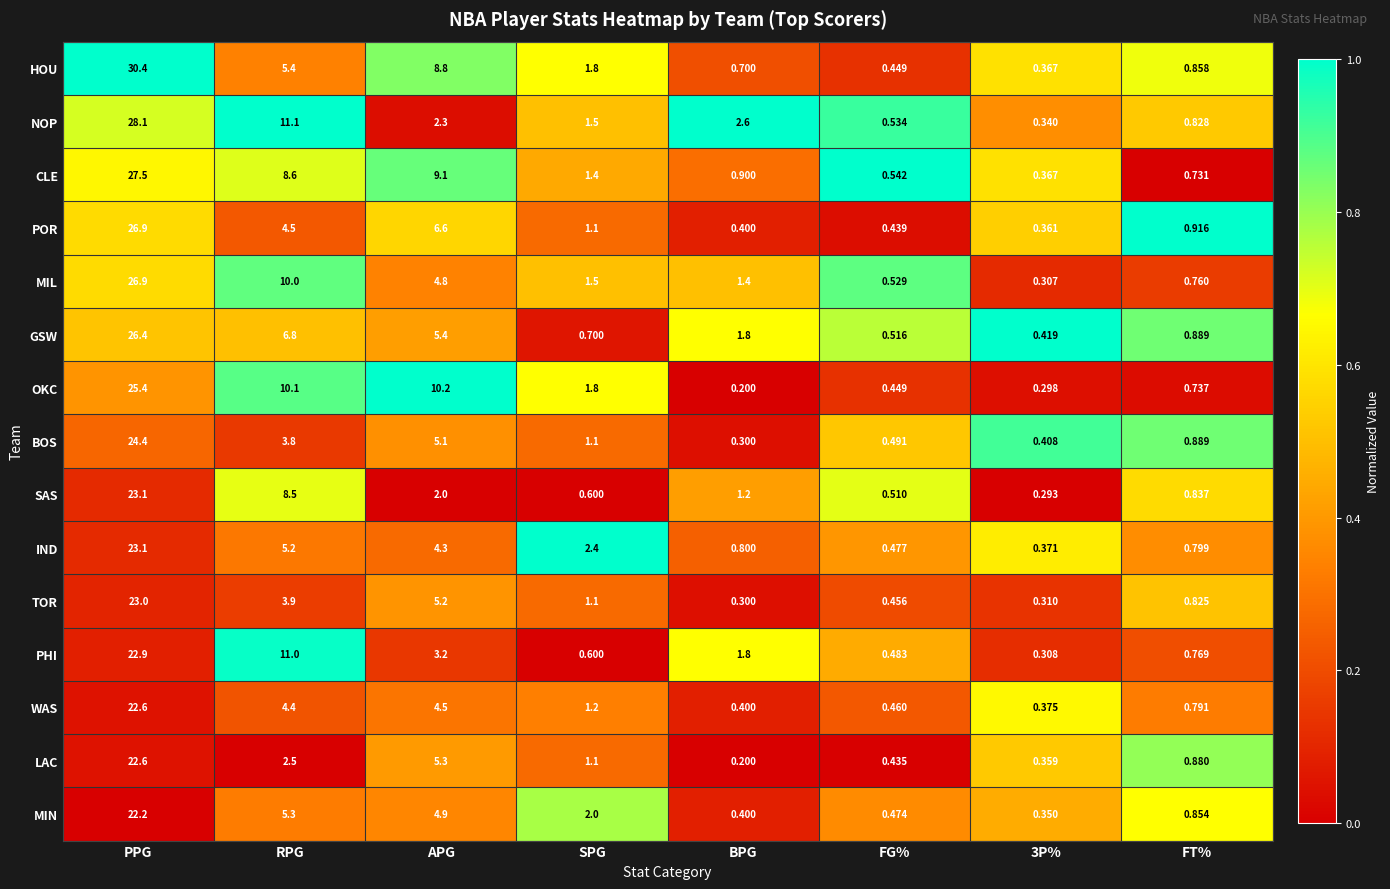

How many values in the GSW series are below 1?

4